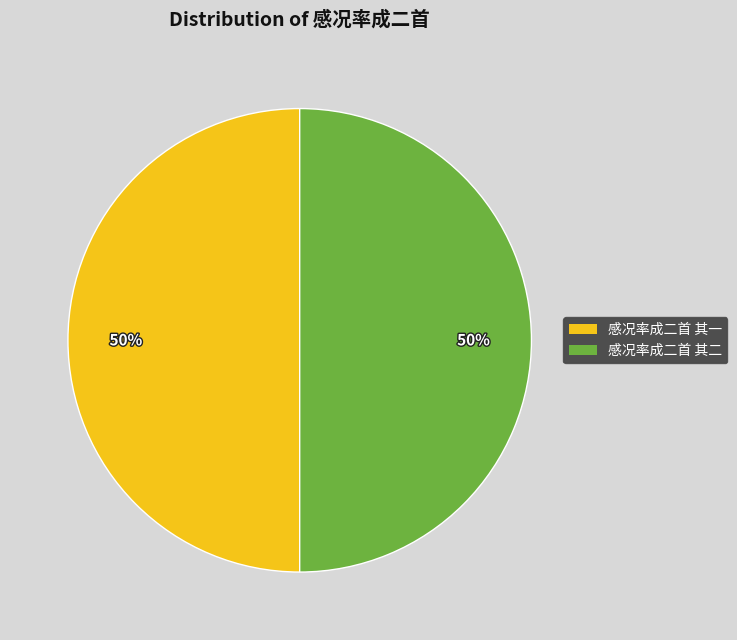

Approximately how many times larger is the value at 感况率成二首 其二 compared to 感况率成二首 其一?

1.0